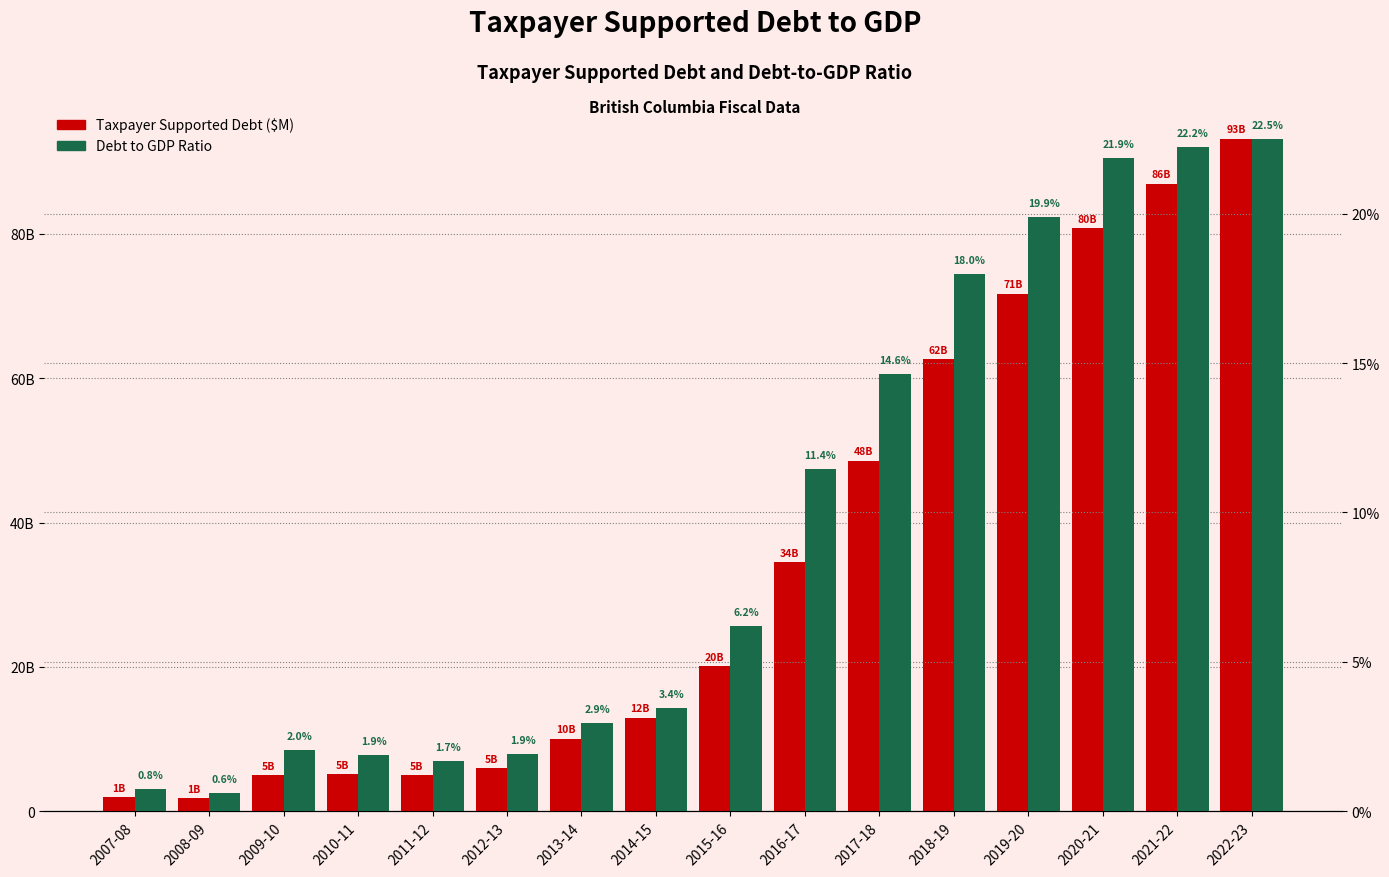

What position from the right is 2019-20?

4